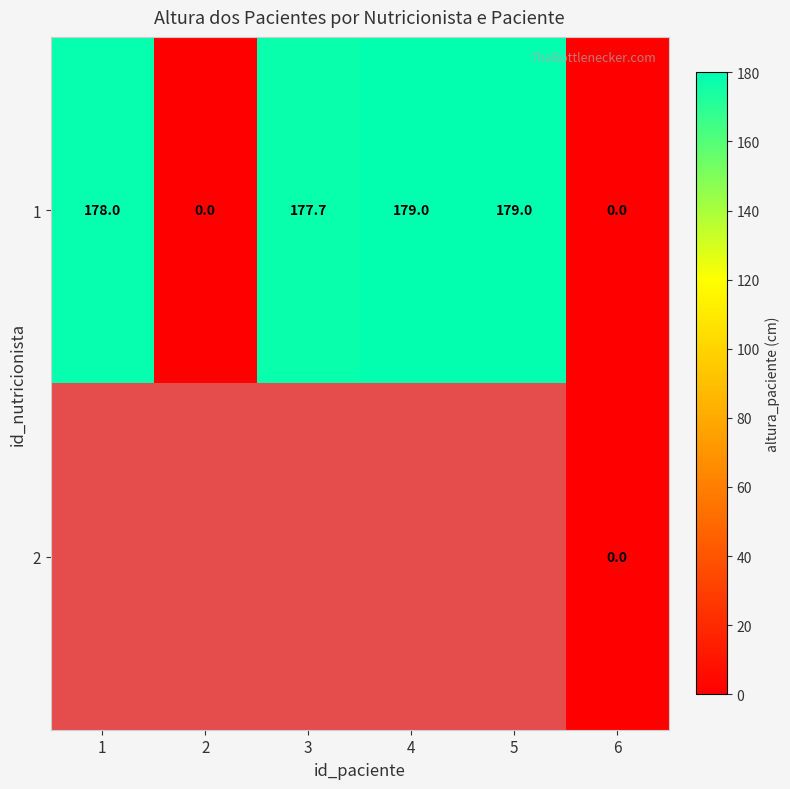

How many series are shown in this chart?

2